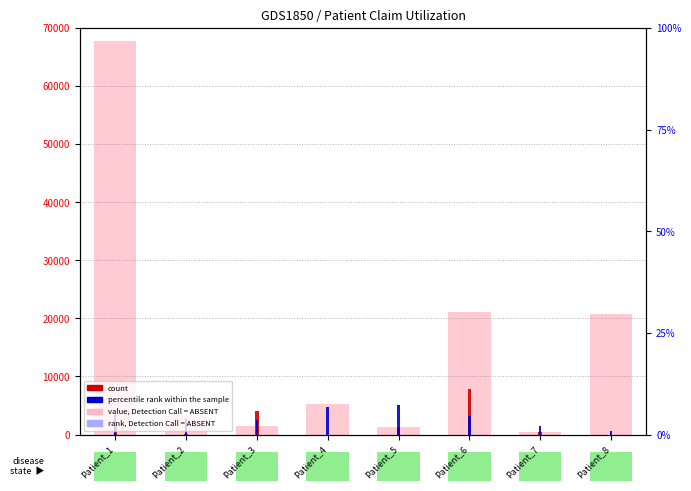

At how many categories does at least one series exceed 41763?

1